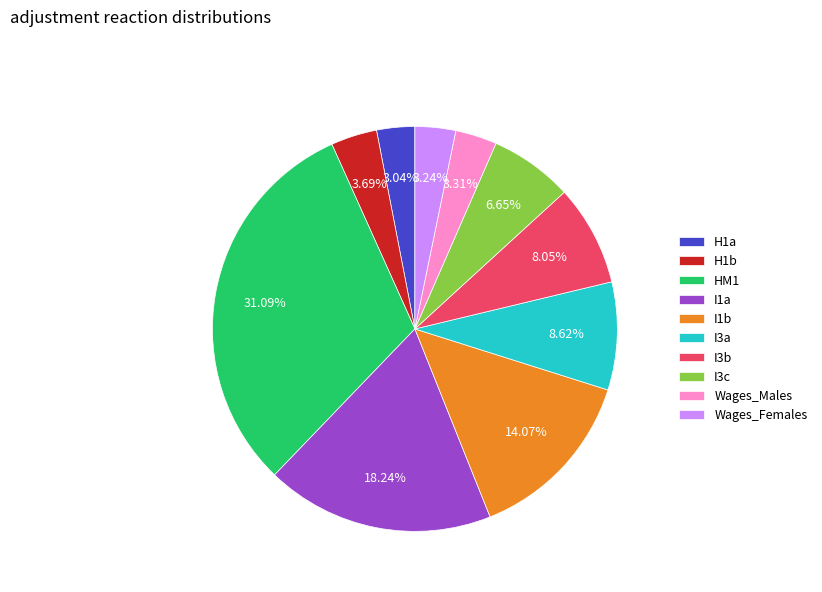

Which has a higher value, HM1 or Wages_Males?

HM1